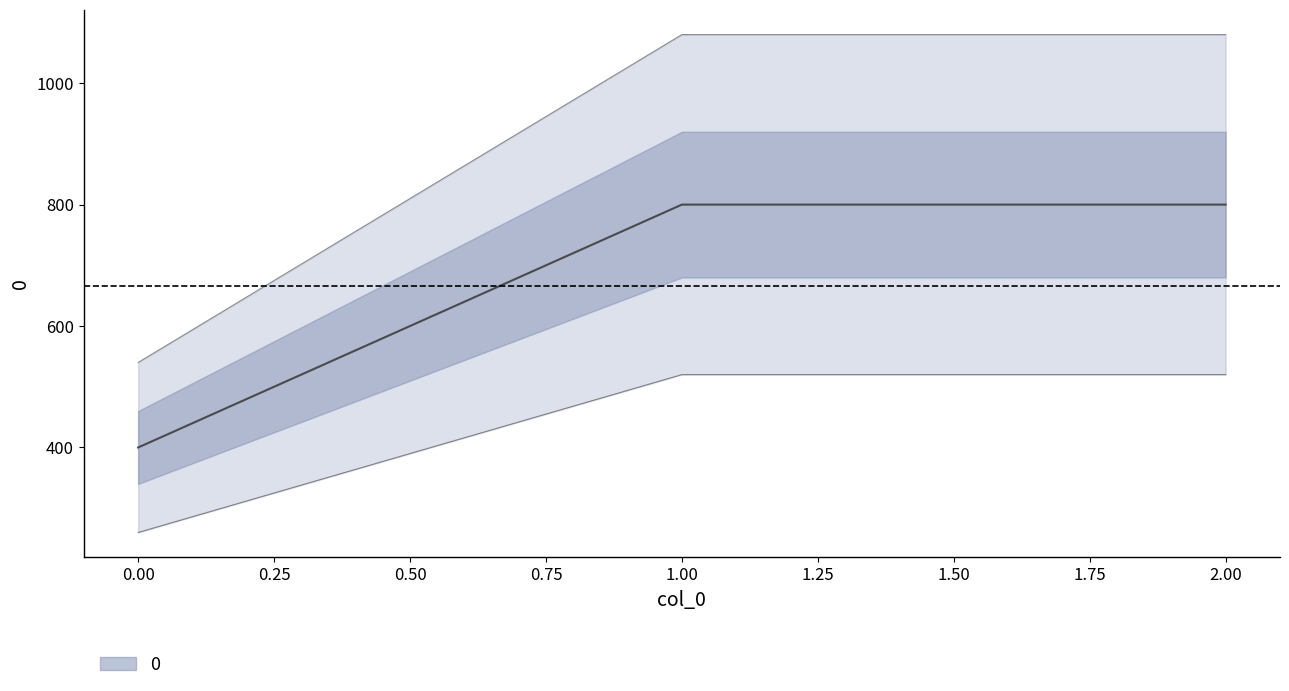

List the labels in order of value, largest first.

1, 2, 0